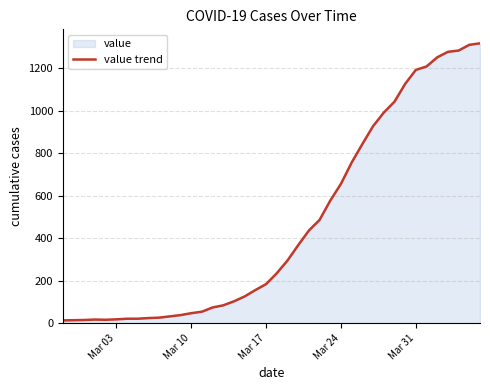

What is the maximum value shown in the chart?

1317